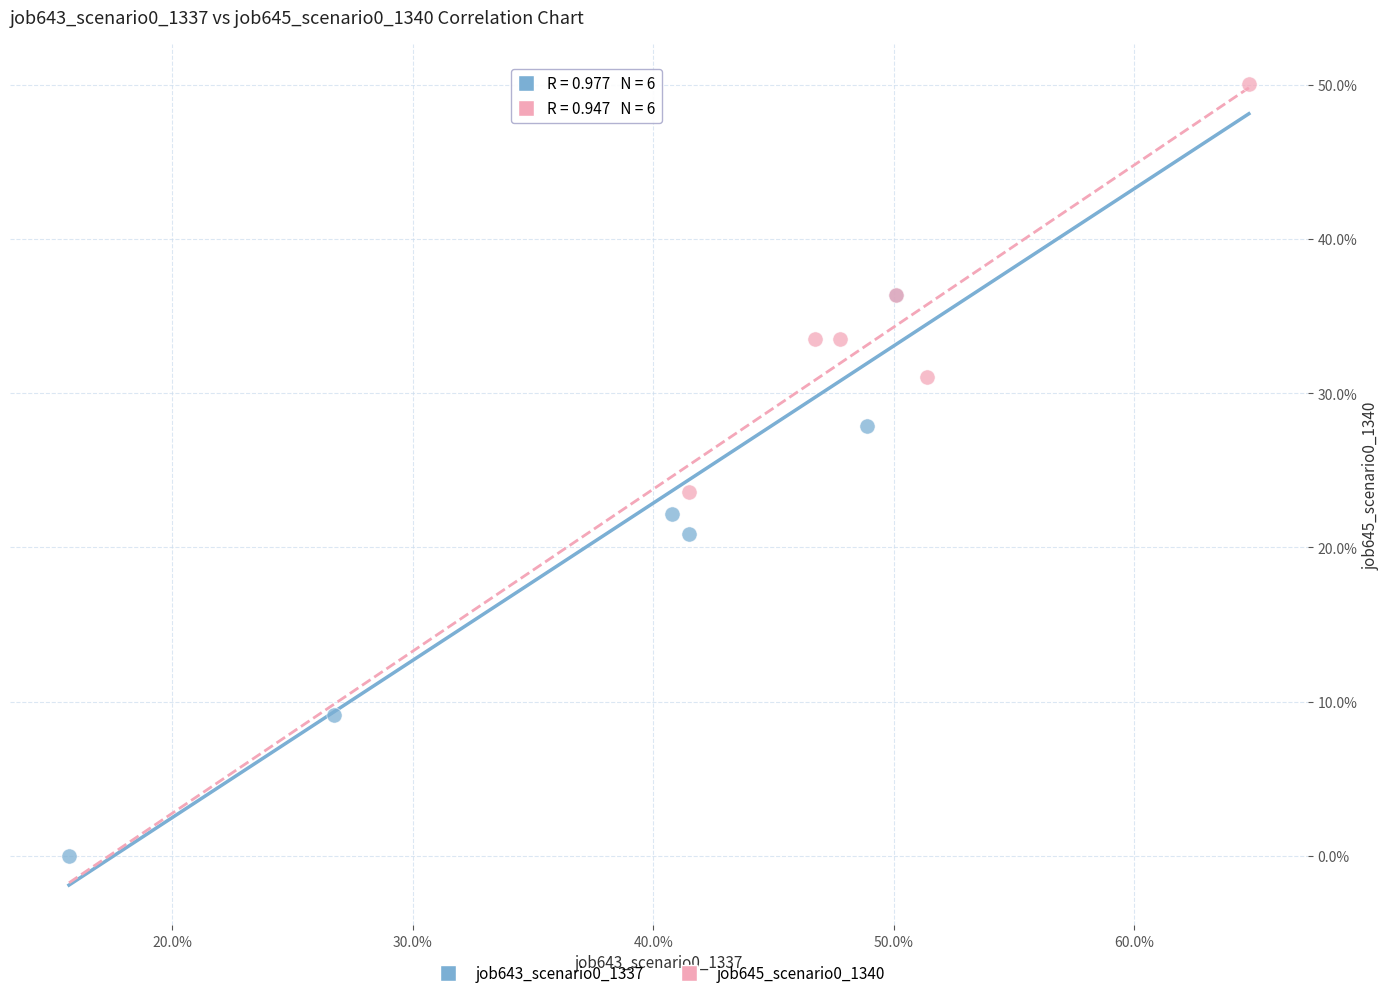

Which series has the largest Y range (max minus min)?

job643_scenario0_1337